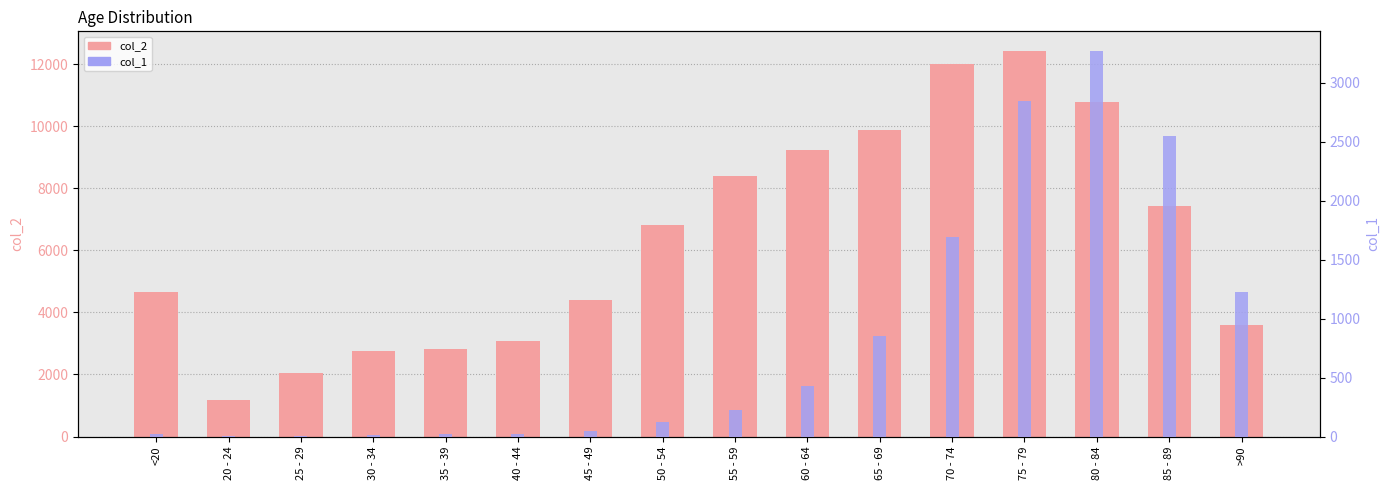

How many values in the col_1 series are below 227?

8